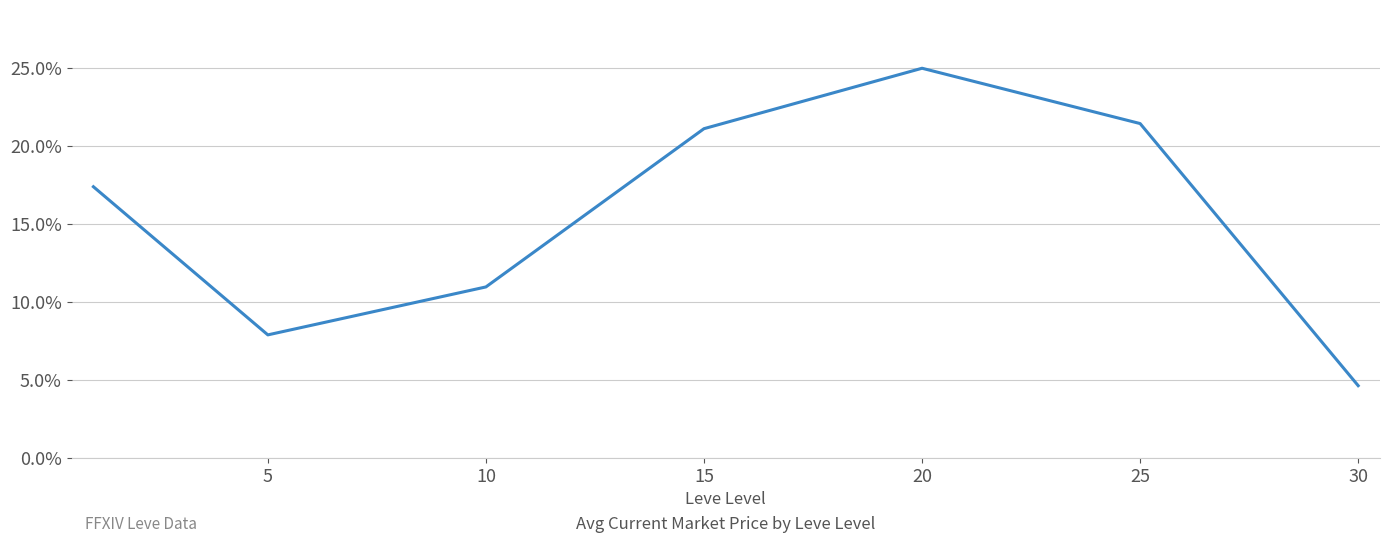

How many interior local valleys (lower than both neighbors) does the data have?

1